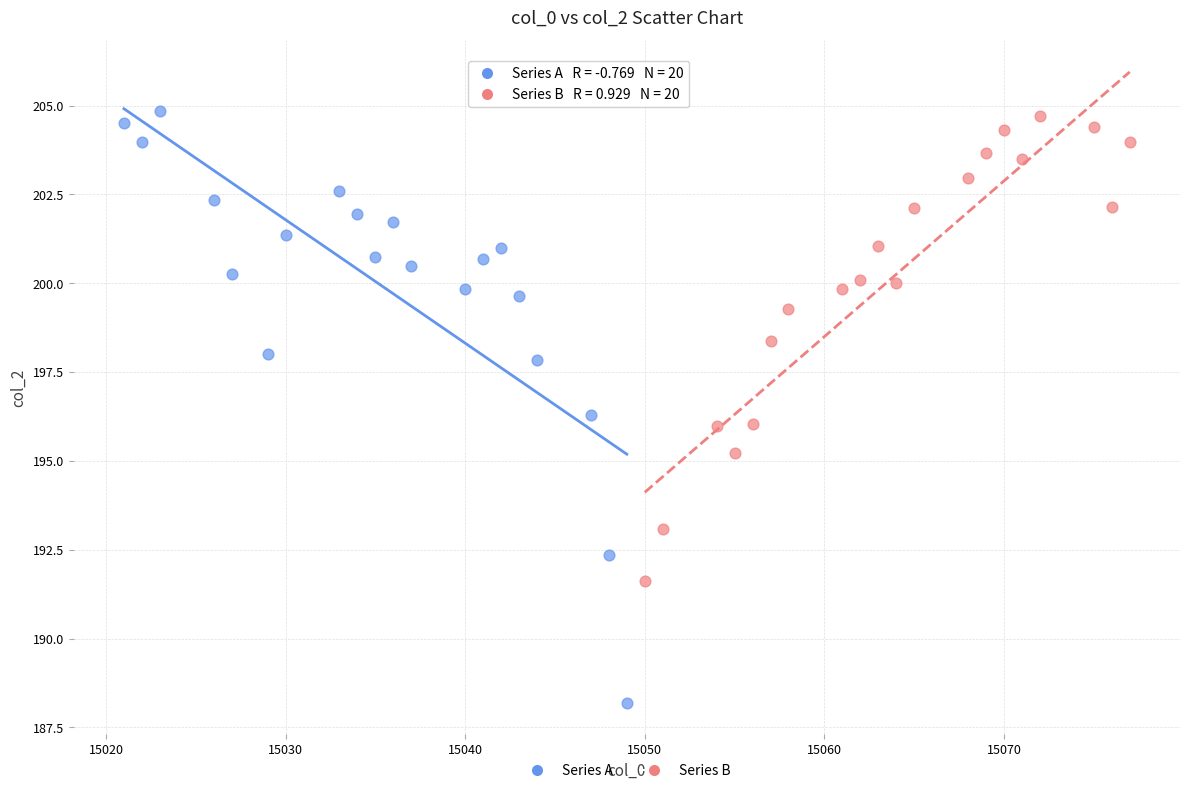

Which series has the widest spread of Y values?

Series A